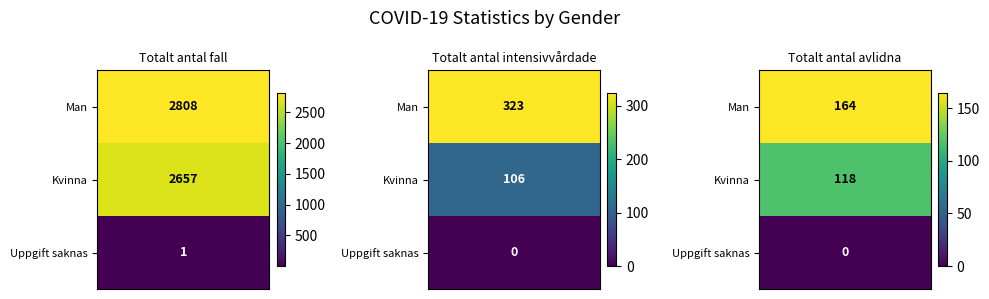

What is the spread (max minus min) of values at 1?

323